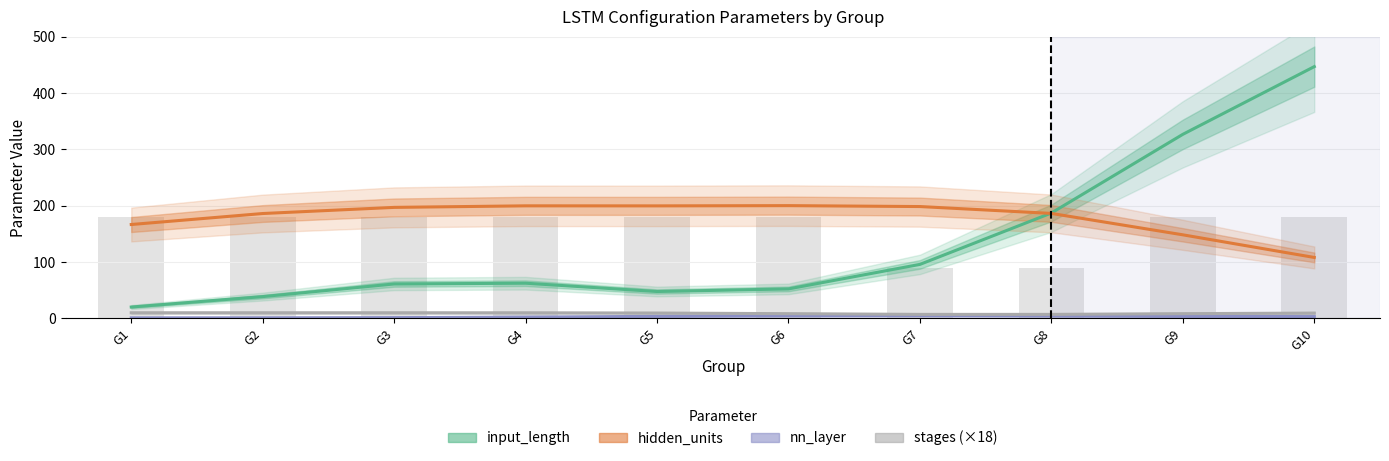

What is the spread (max minus min) of values at G3?

195.8